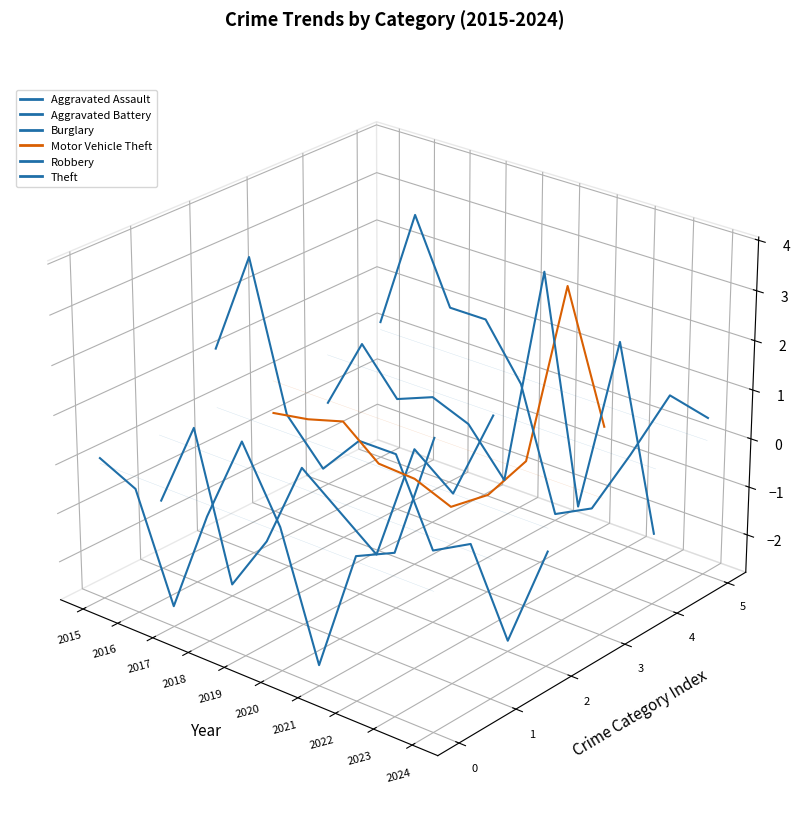

Which category has the highest value in the Aggravated Assault series?

2024